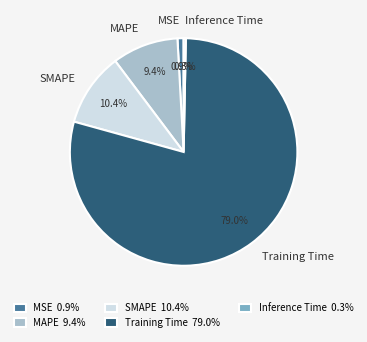

How much of the chart is everything except Training Time?

21.0%